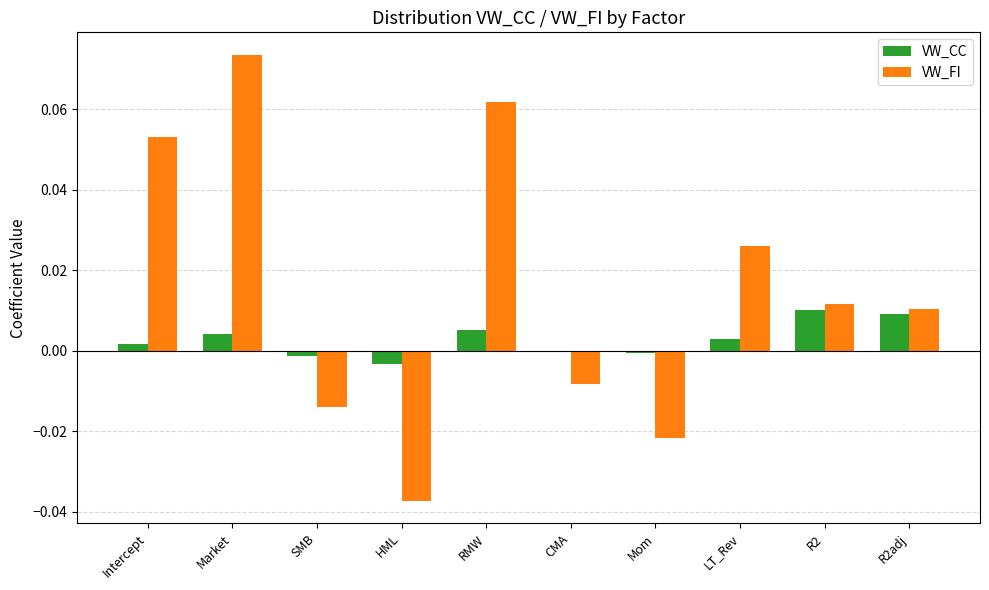

Where does the VW_FI series first go above 0?

Intercept